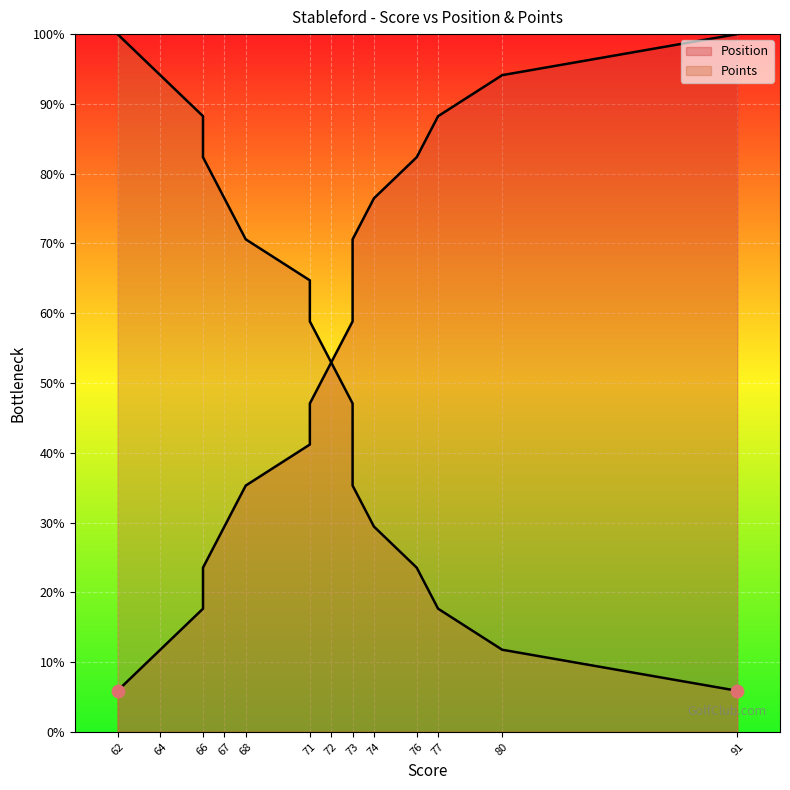

Which series contains the highest Y value?

Position